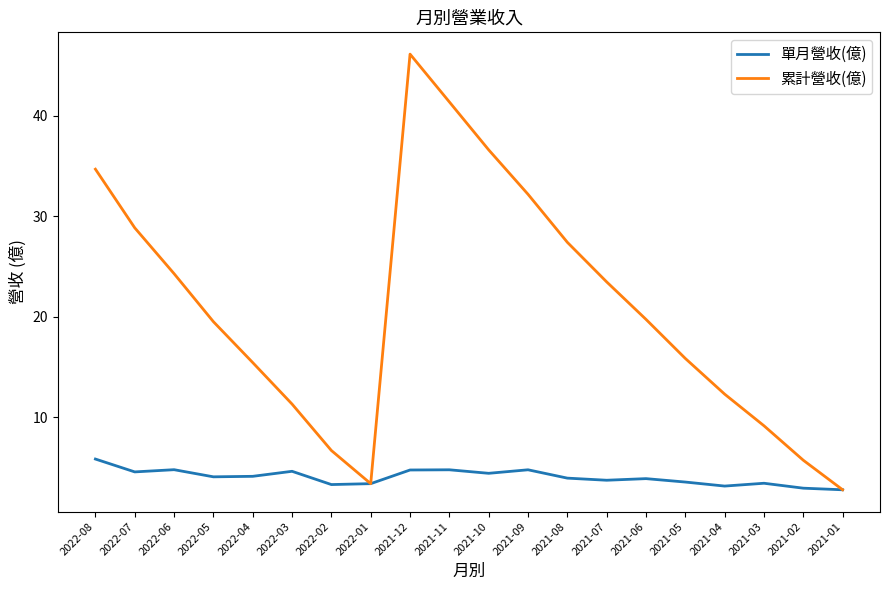

Which series changed the most between 2022-08 and 2022-01?

累計營收(億)